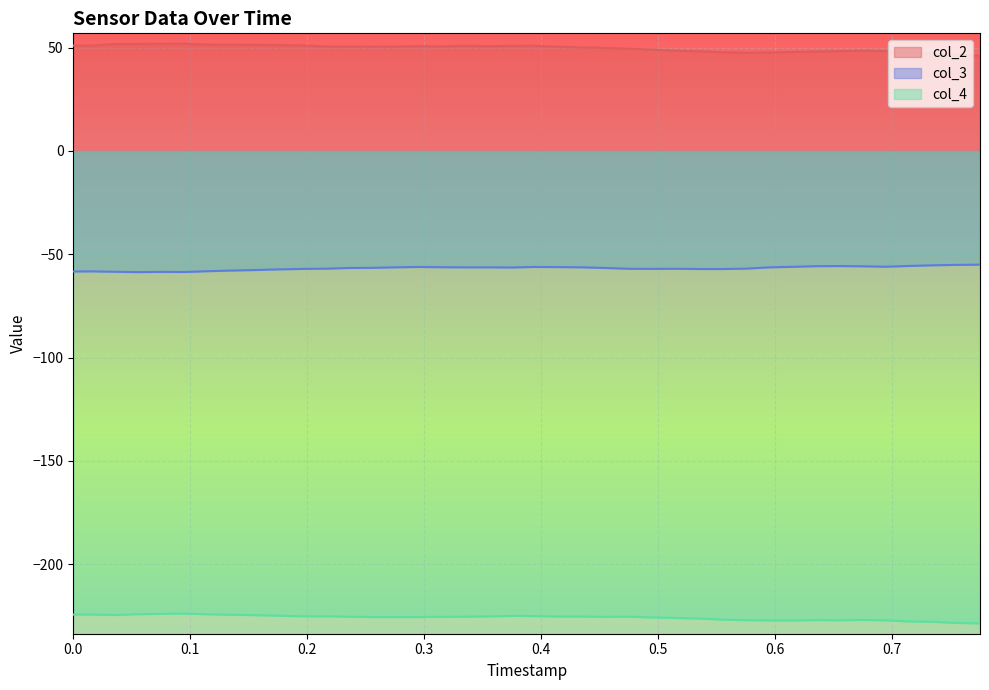

Which series has the largest total across all categories?

col_2